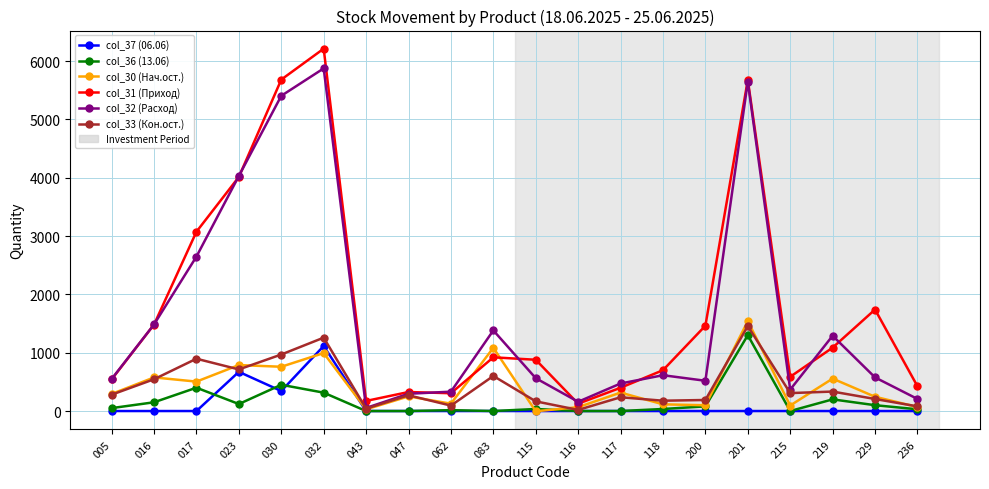

What is the value of the col_31 (Приход) point at the 8th from the left?

326.0